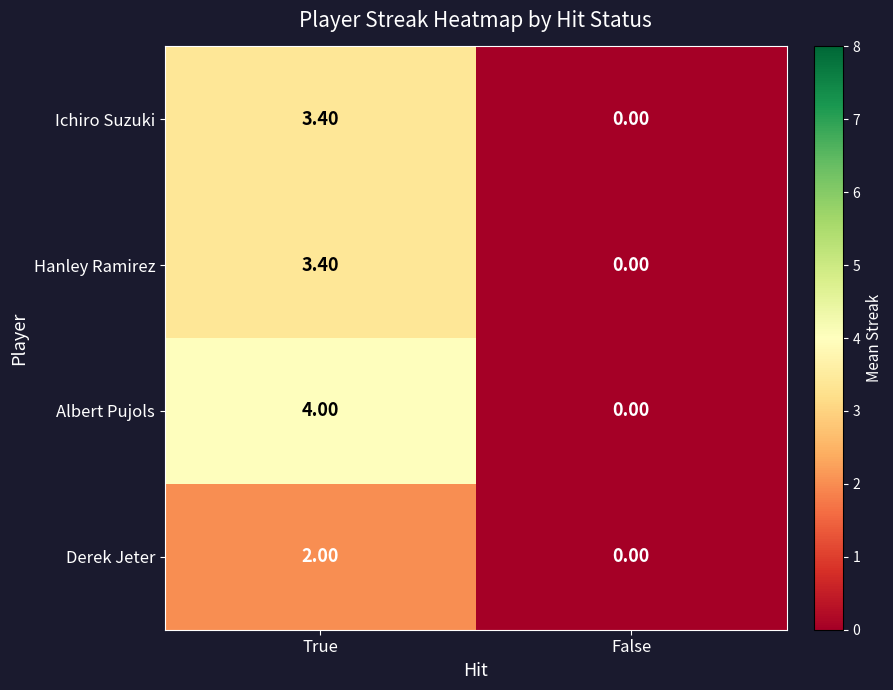

At which category is the sum across all series the highest?

True